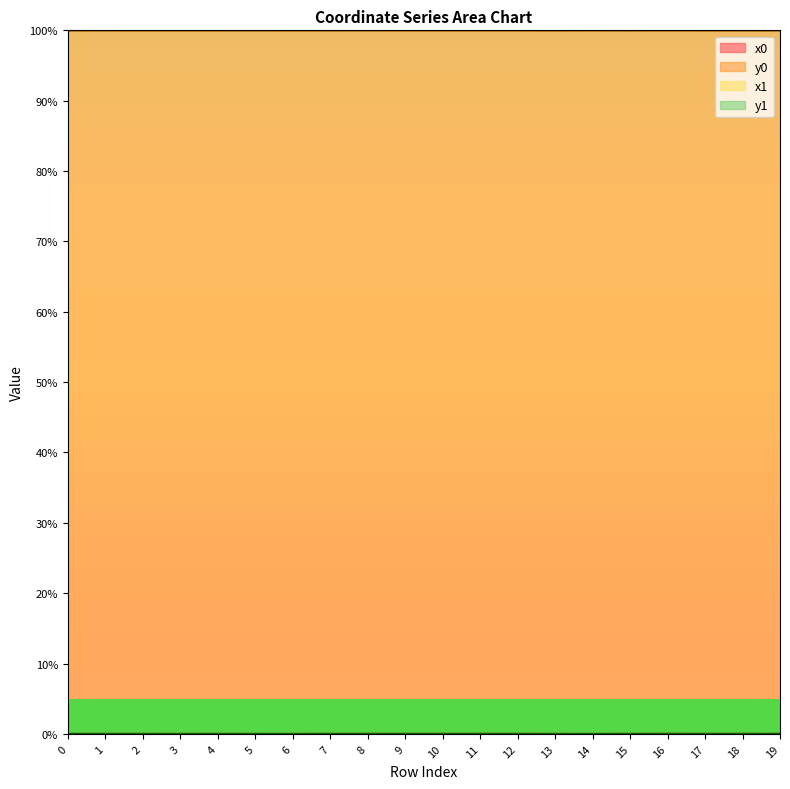

What are all the series names shown in the legend?

x0, y0, x1, y1